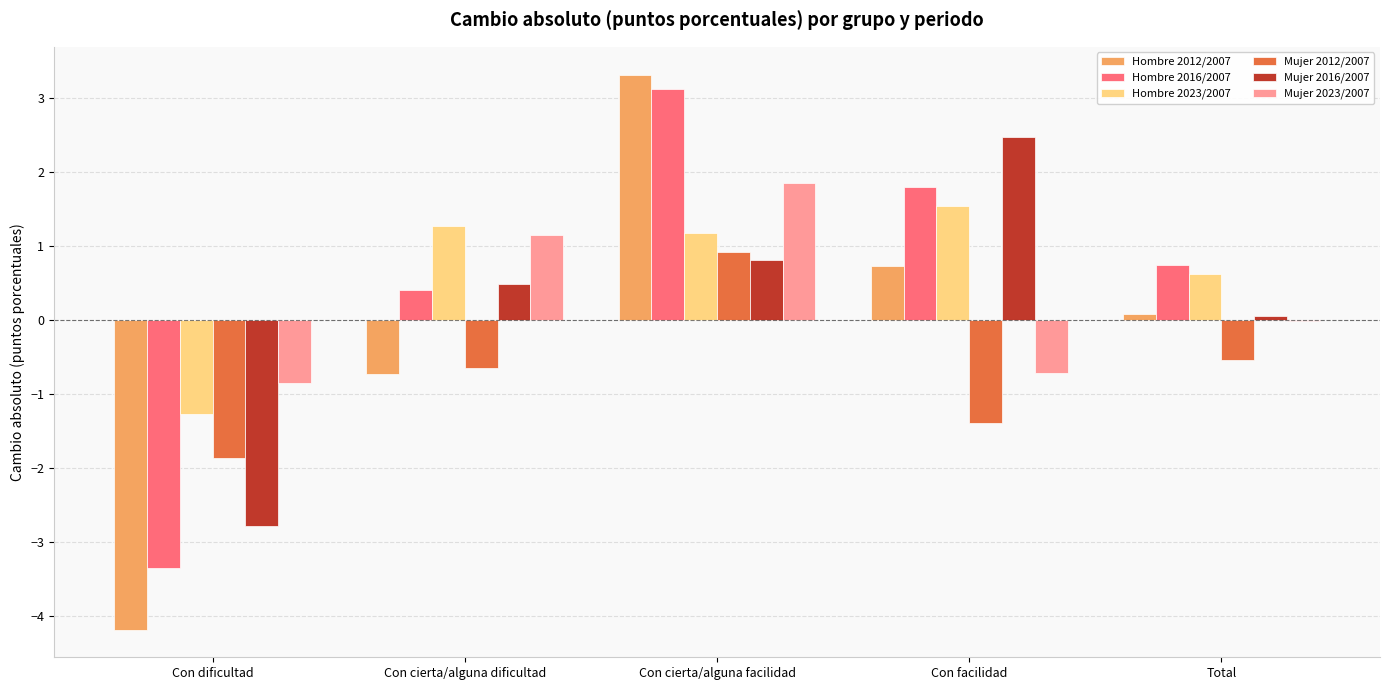

What is the total value across all series at Con facilidad?

4.5